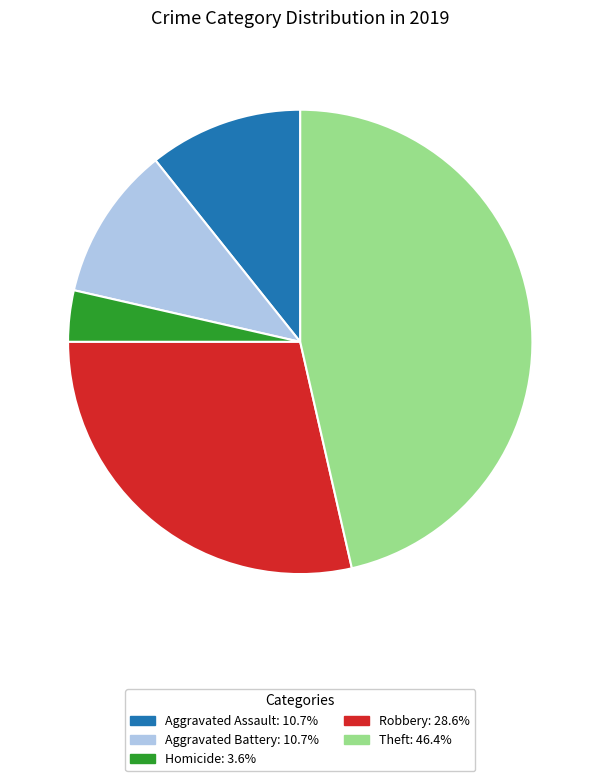

Is there any slice that represents more than half of the pie?

No